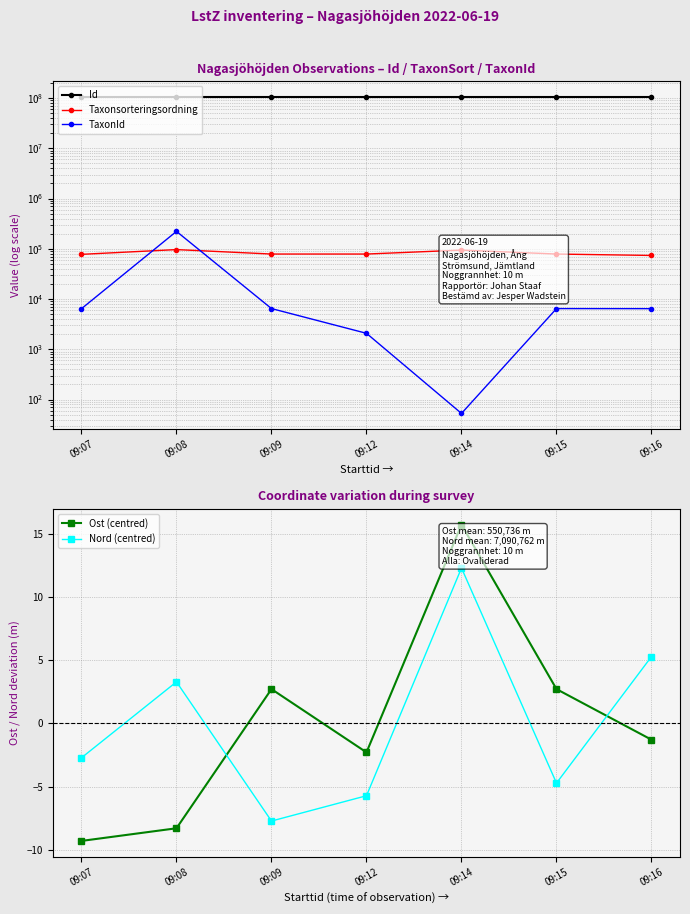

True or false: Id and TaxonId intersect in this chart.

False